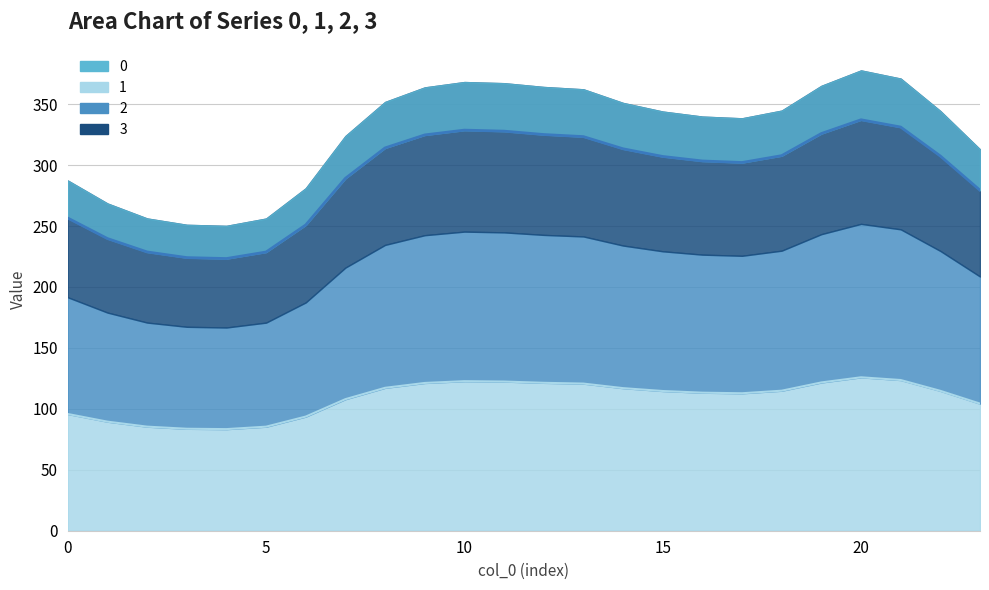

Where is the first local minimum for 0?

4